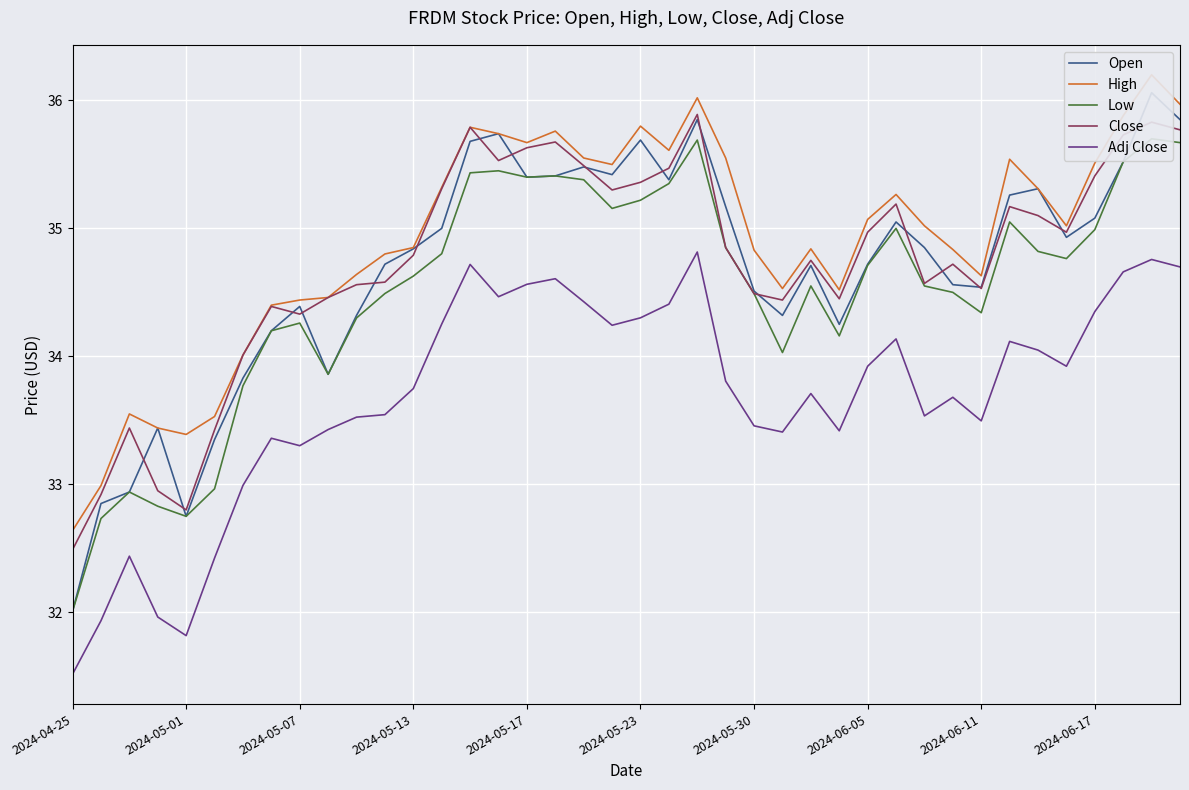

Which series has the largest range (max minus min)?

Open